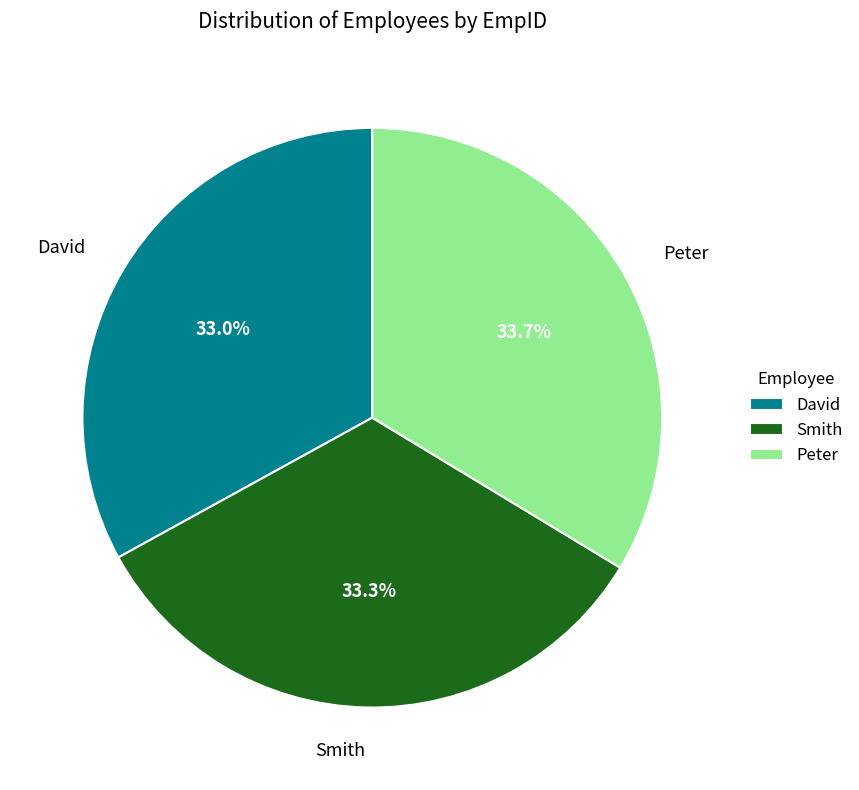

Combined, do Peter and David account for over 50%?

Yes